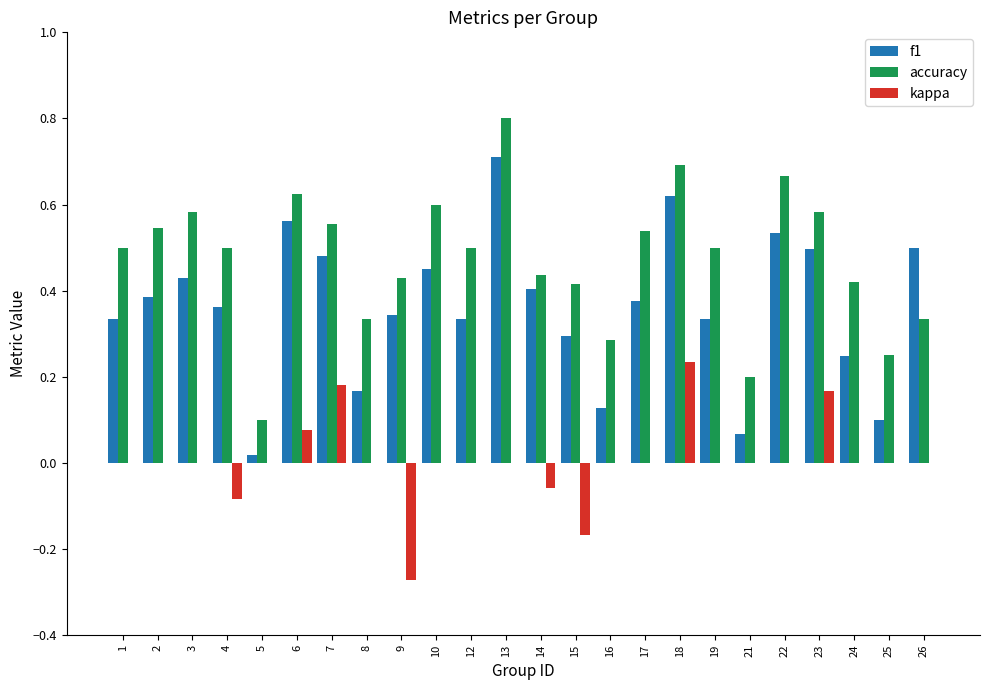

How many groups of bars are there?

24